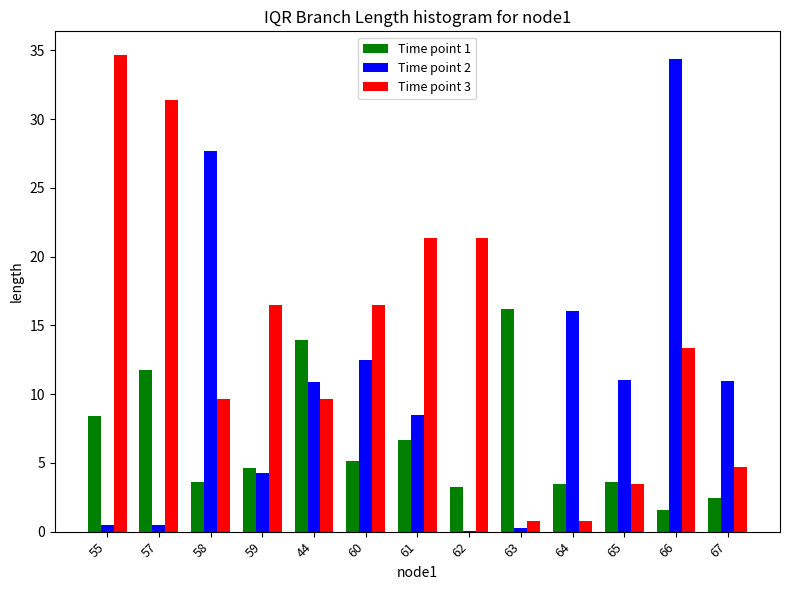

What is the difference between the Time point 2 values at 44 and 60?

1.6